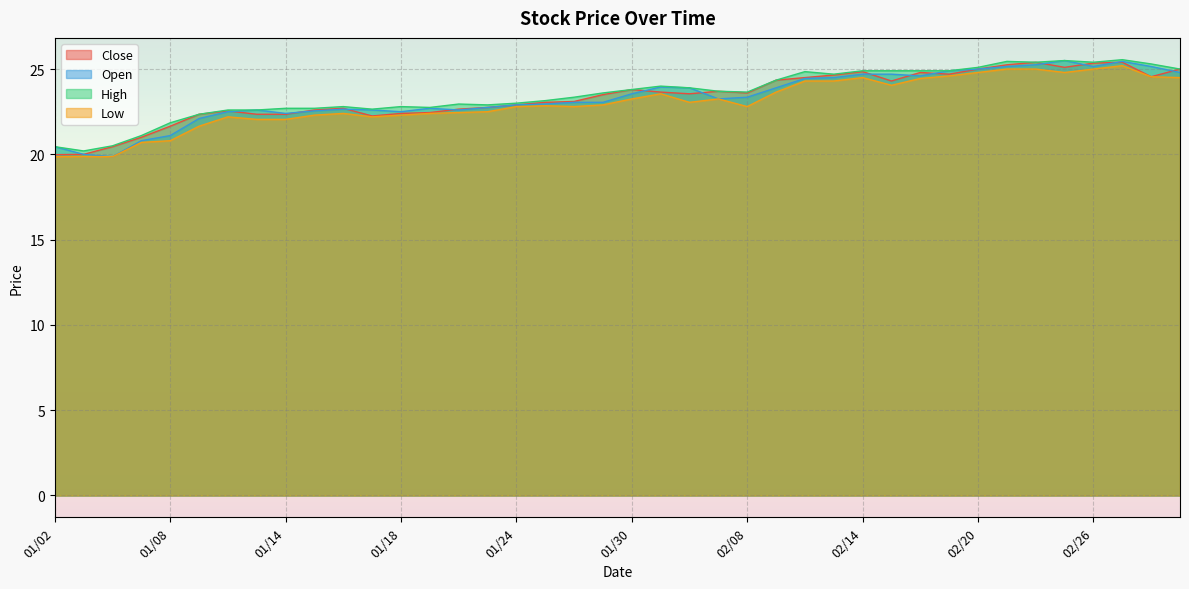

What value does the Open series have at 02/21?

25.1